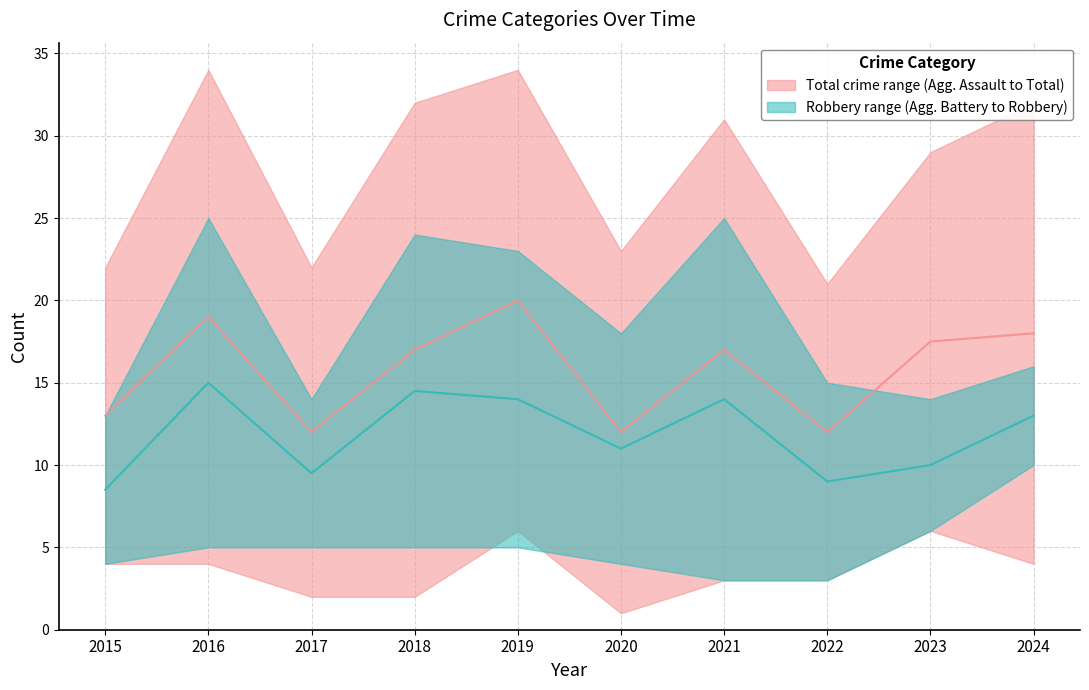

What is the spread (max minus min) of values at 2015?

4.5